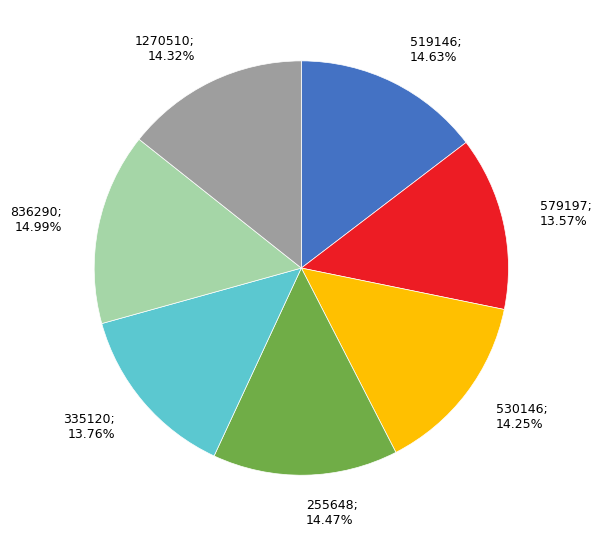

Does any single category account for the majority?

No